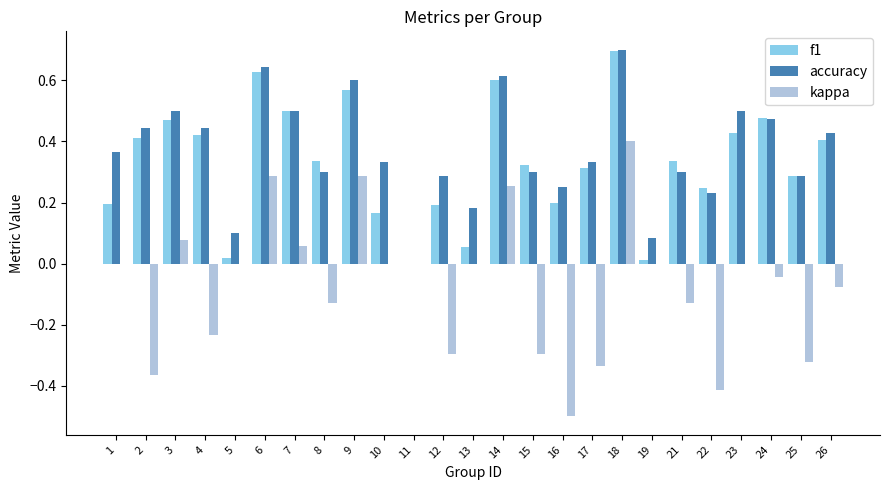

The accuracy series shows 0.1 at 5. True or false?

True